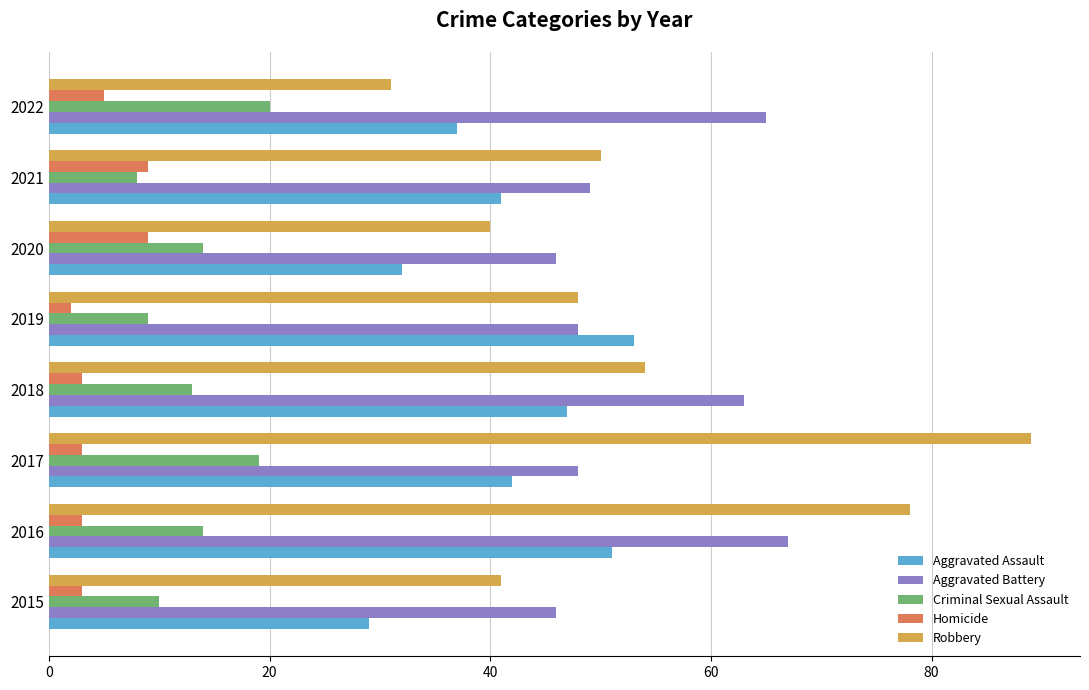

What is the difference between the maximum and minimum values in the Criminal Sexual Assault series?

12